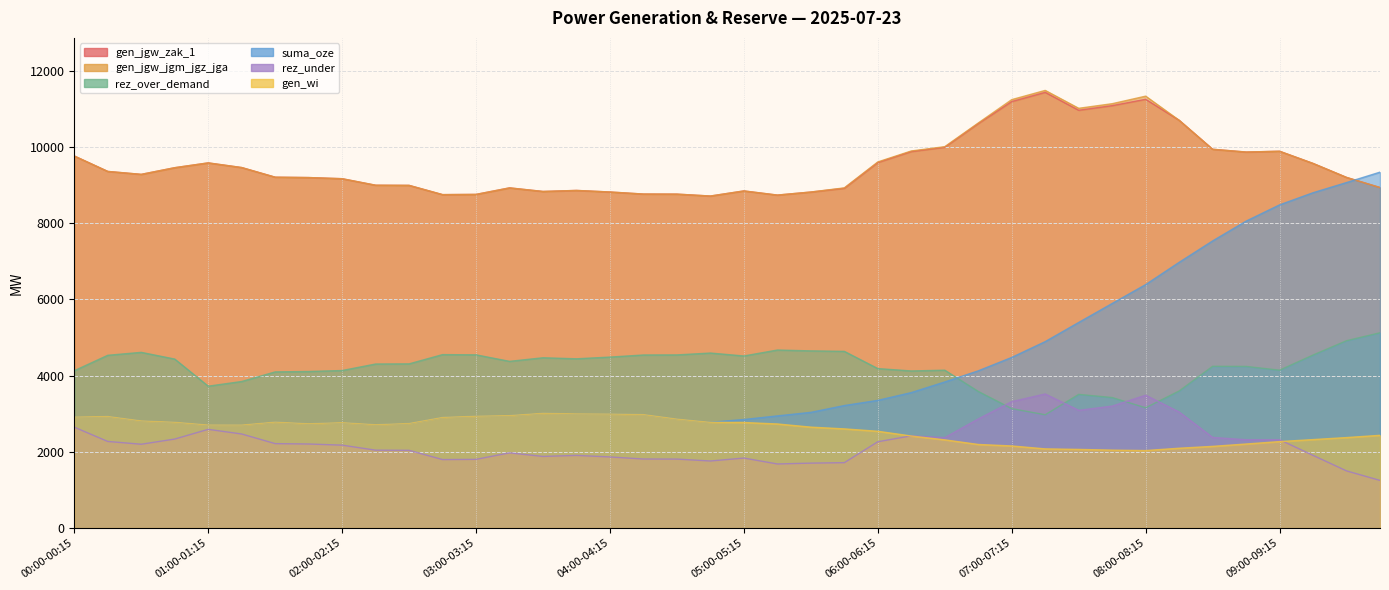

At 05:00-05:15, list the series in order from smallest to largest.

rez_under, gen_wi, suma_oze, rez_over_demand, gen_jgw_zak_1, gen_jgw_jgm_jgz_jga